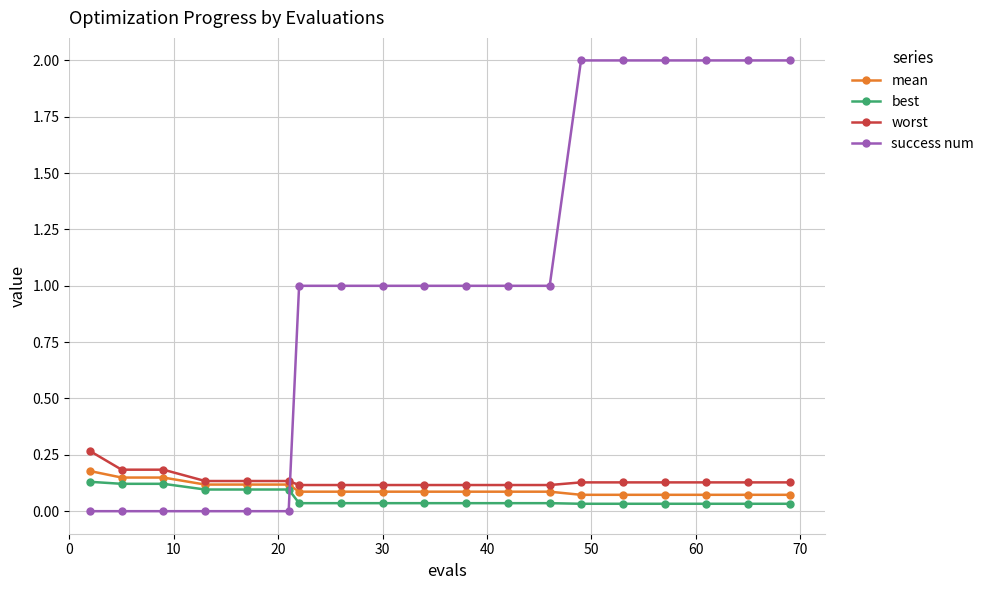

How many success num values are between 0 and 2?

19